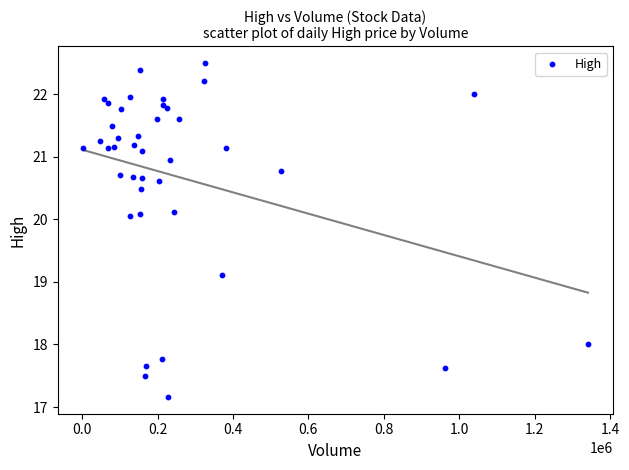

What Y value in the scatter plot is closest to 19?

19.1